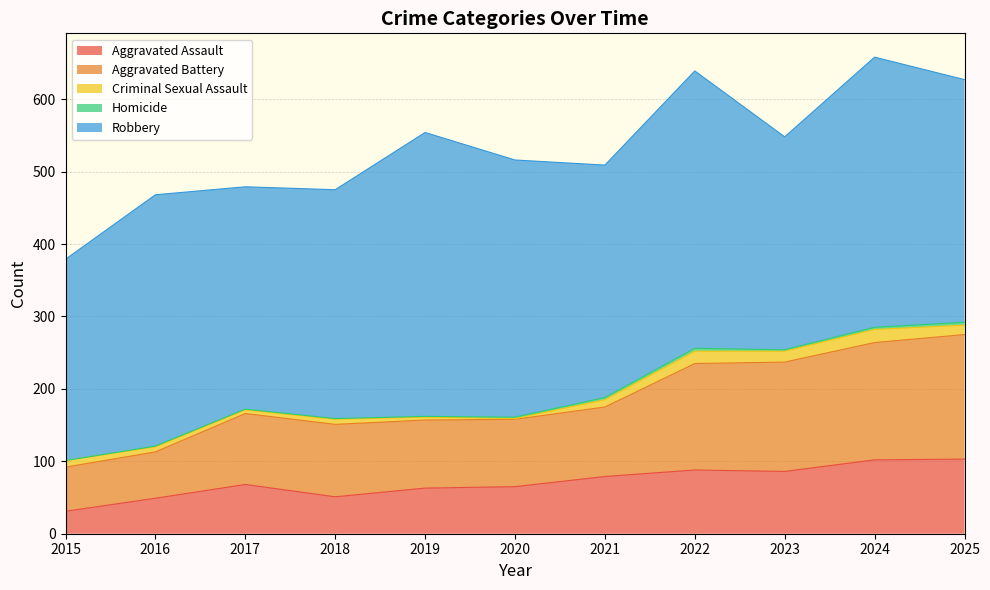

What is the total value across all series at 2025?

627